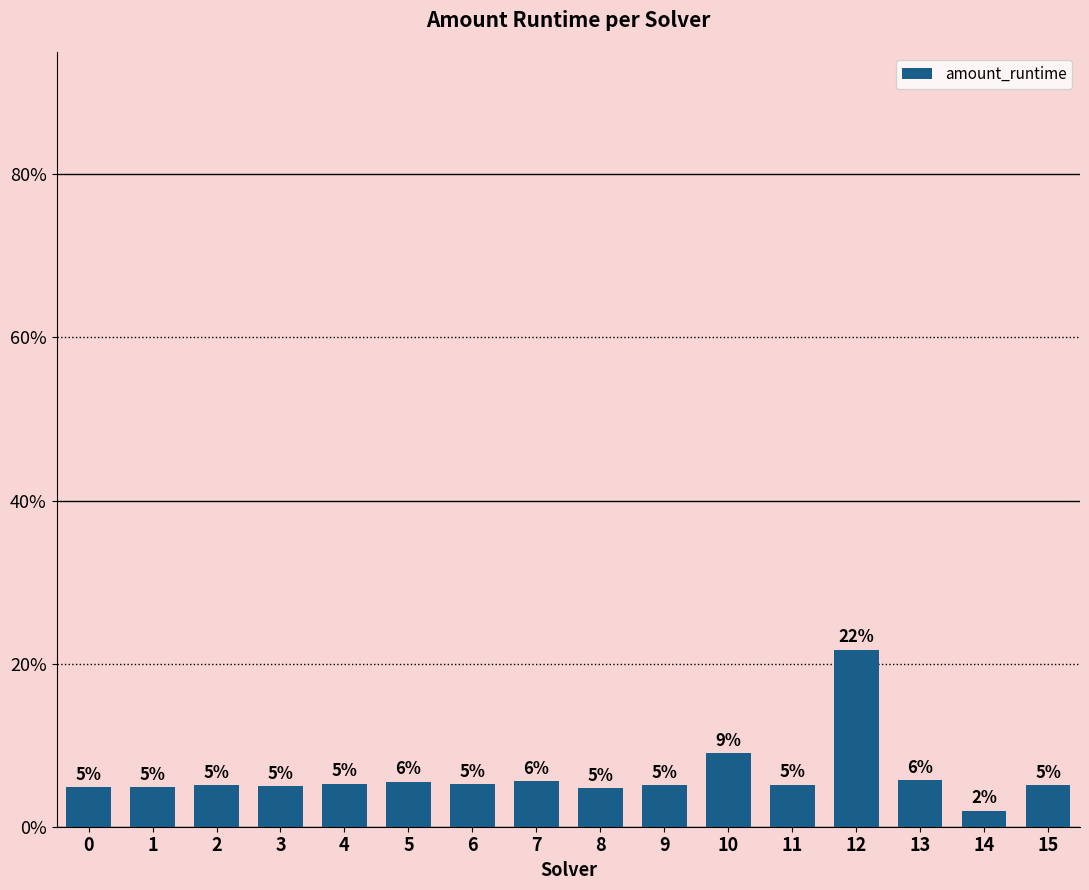

Where does the data first go above 5?

2